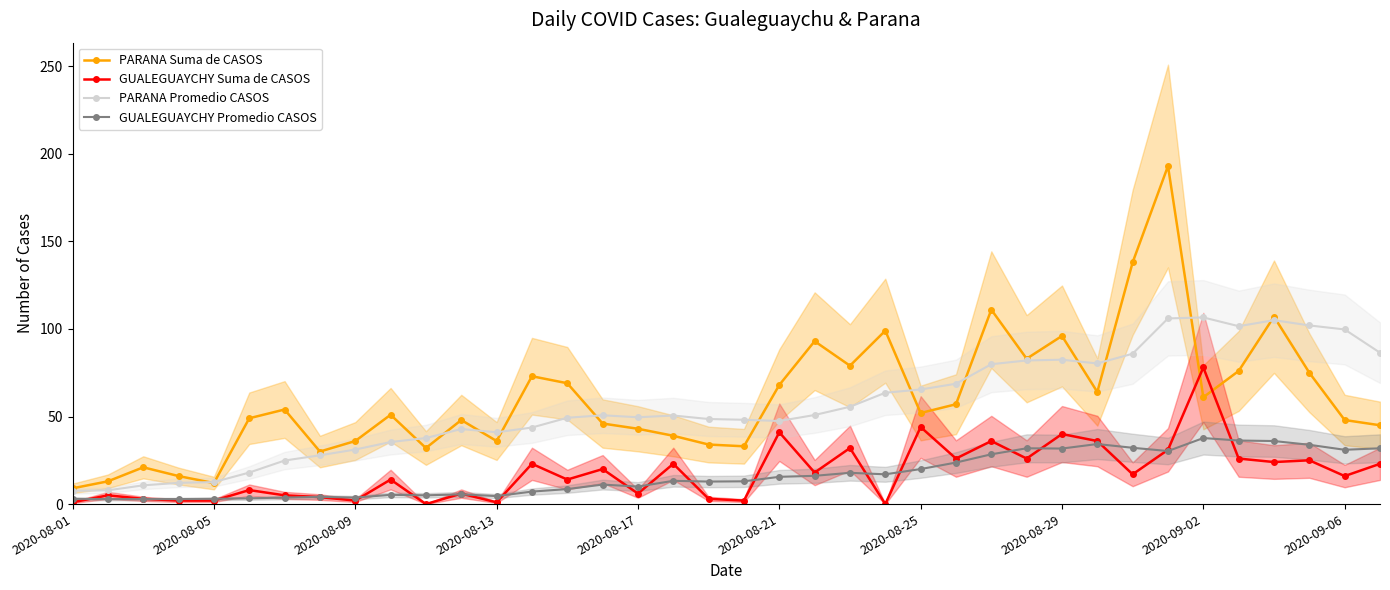

How many data points in GUALEGUAYCHY Suma de CASOS are above 17?

18